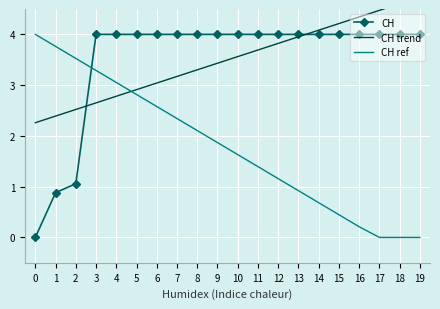

What is the maximum value for CH trend?

4.7